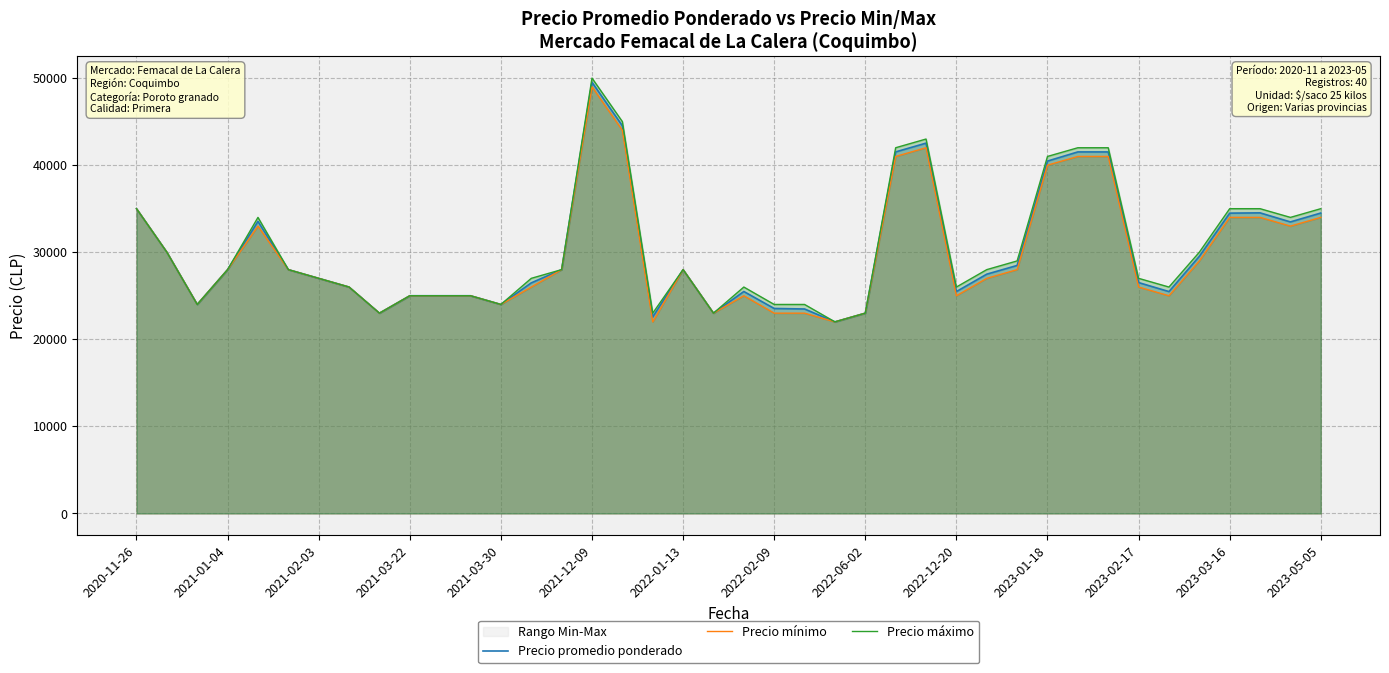

Is it true that Precio máximo equals 42212 at 34?

False